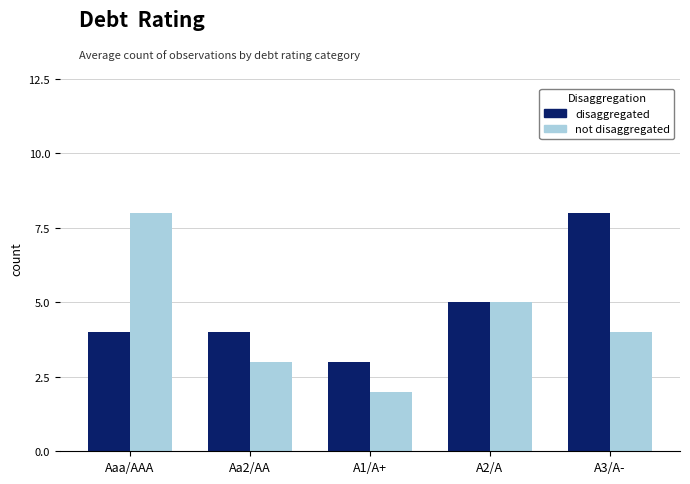

How many distinct data groups are displayed?

2